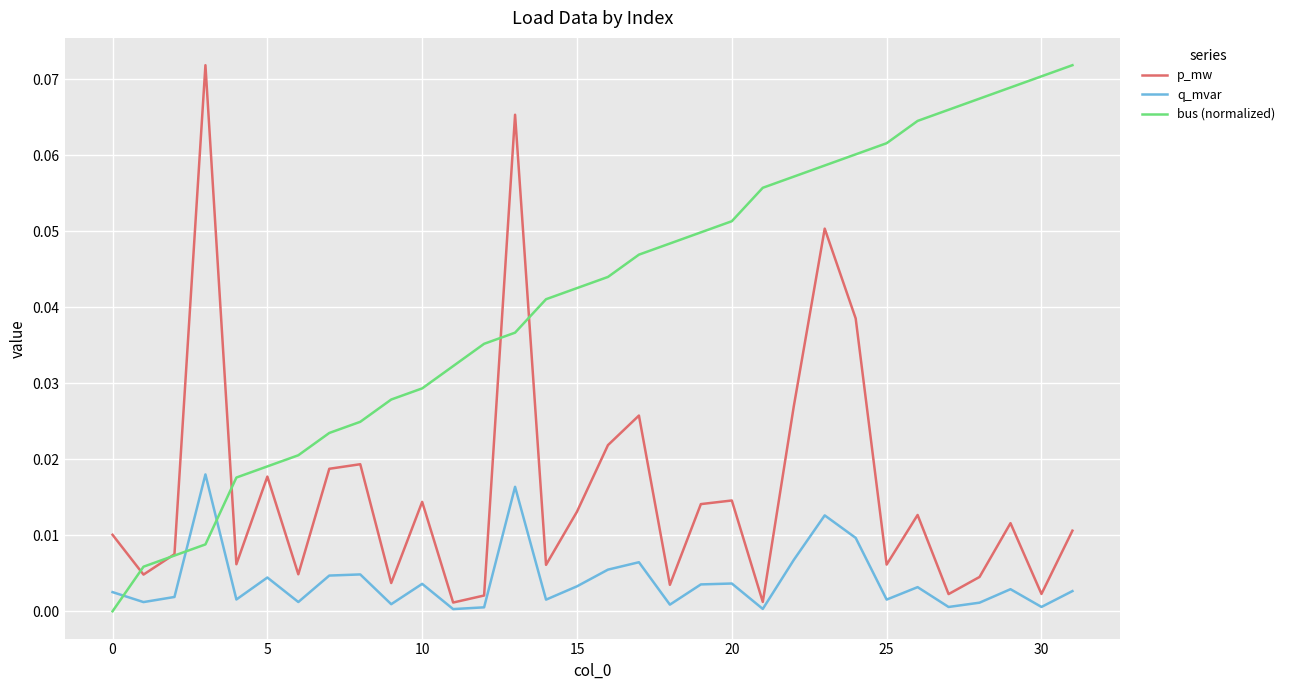

How many intersections are there between bus (normalized) and q_mvar?

3